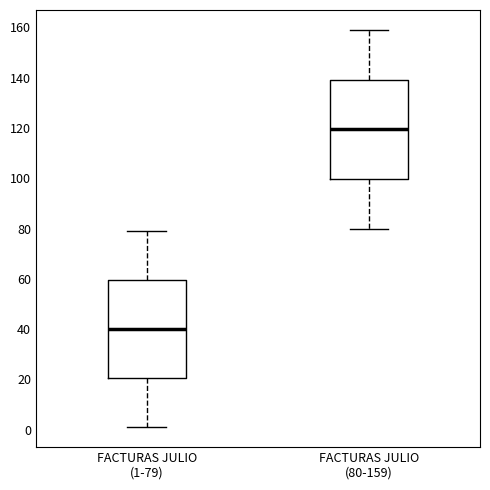

Reading left to right, read every box against the y-axis: the position of its median line, the range the box covers, and the ends of its whiskers. The values are not printed on the chart, so give them approximately, as read against the axis.

FACTURAS JULIO (1-79): median 40, box 20 to 60, whiskers 2 to 80
FACTURAS JULIO (80-159): median 120, box 100 to 140, whiskers 80 to 160